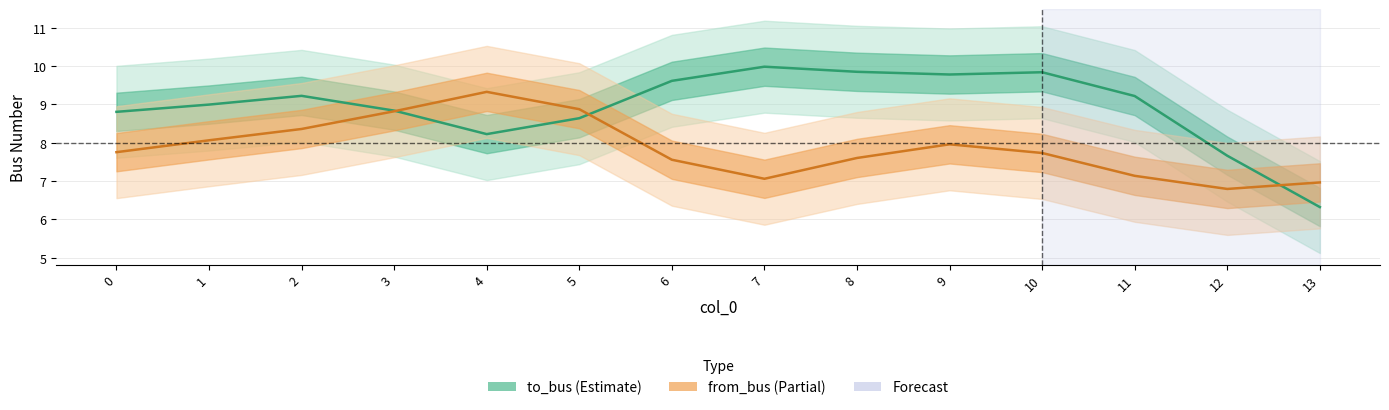

How many values in the from_bus series are below 7?

2